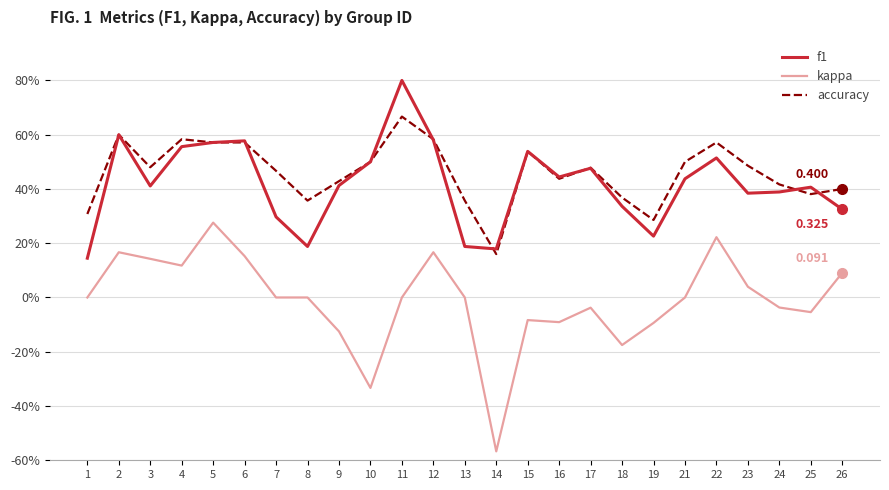

What is the difference between the f1 values at 10 and 21?

0.1